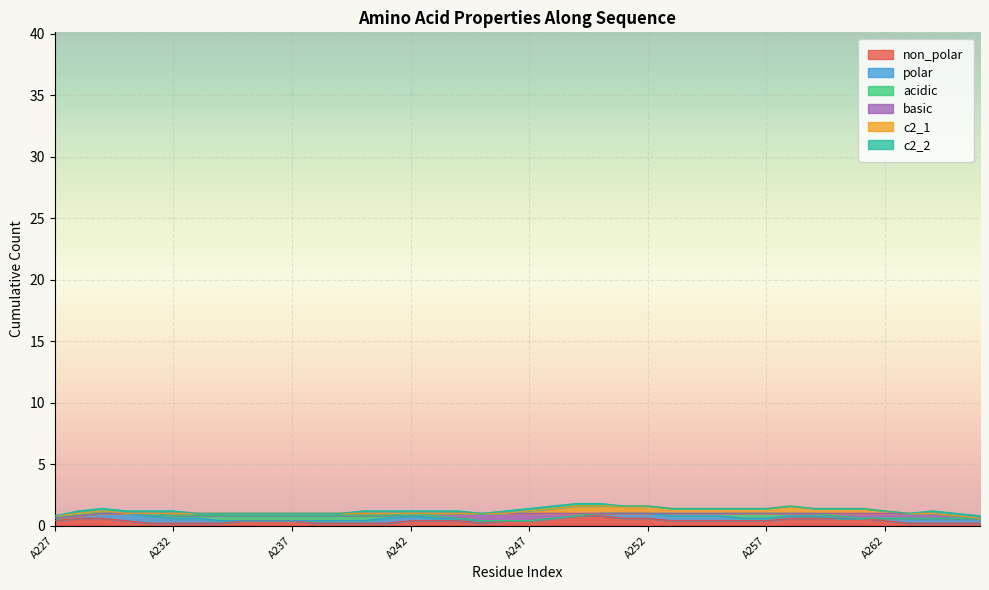

How many data points does each series have?

40